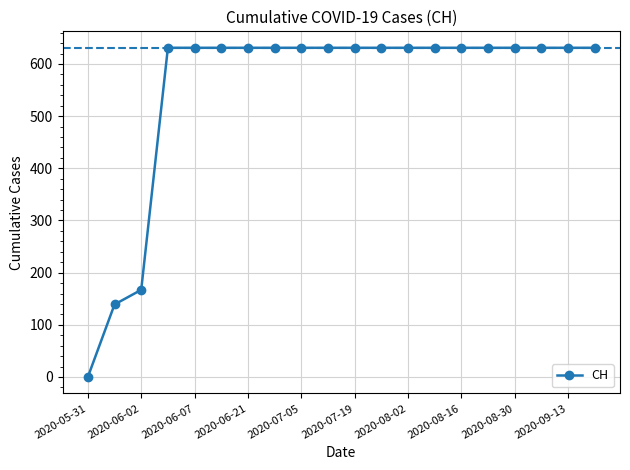

What is the value of the 17th point from the left?

631